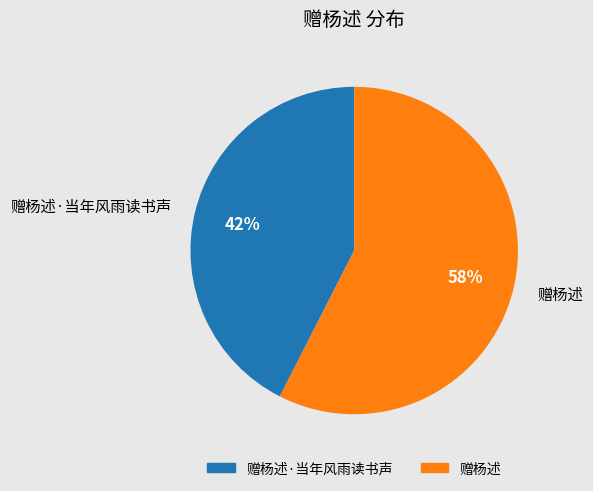

To the nearest percent, what is the average slice percentage?

50%